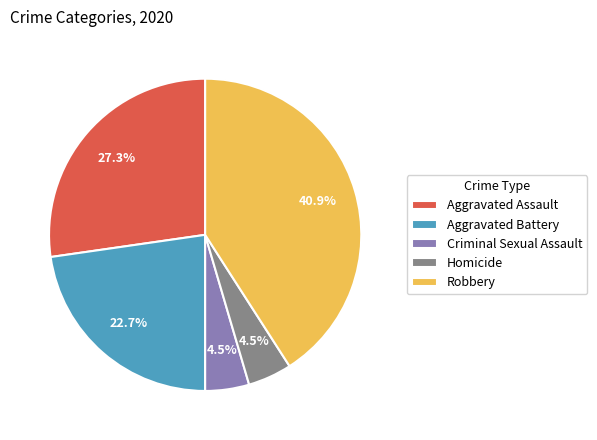

Approximately how many times larger is the value at Robbery compared to Aggravated Battery?

1.8